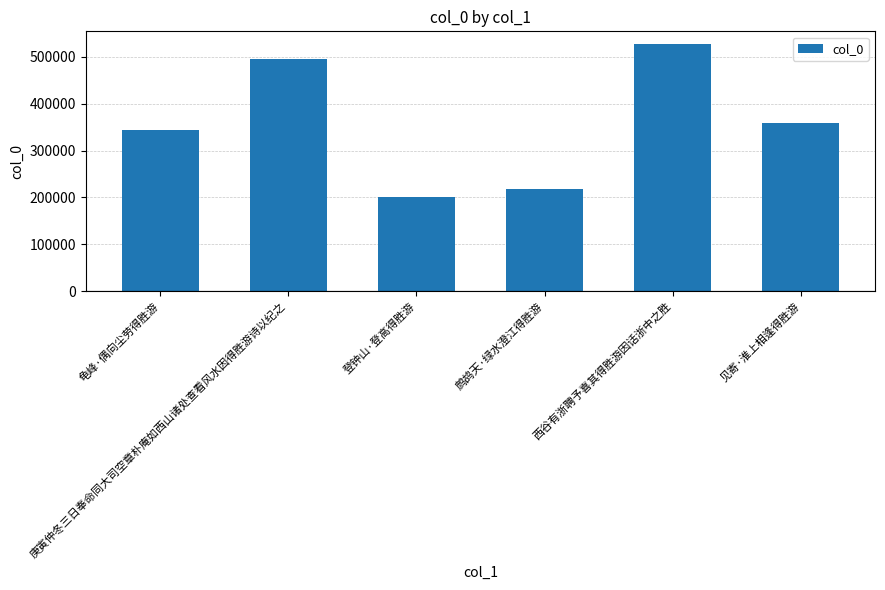

Are the bars horizontal?

No